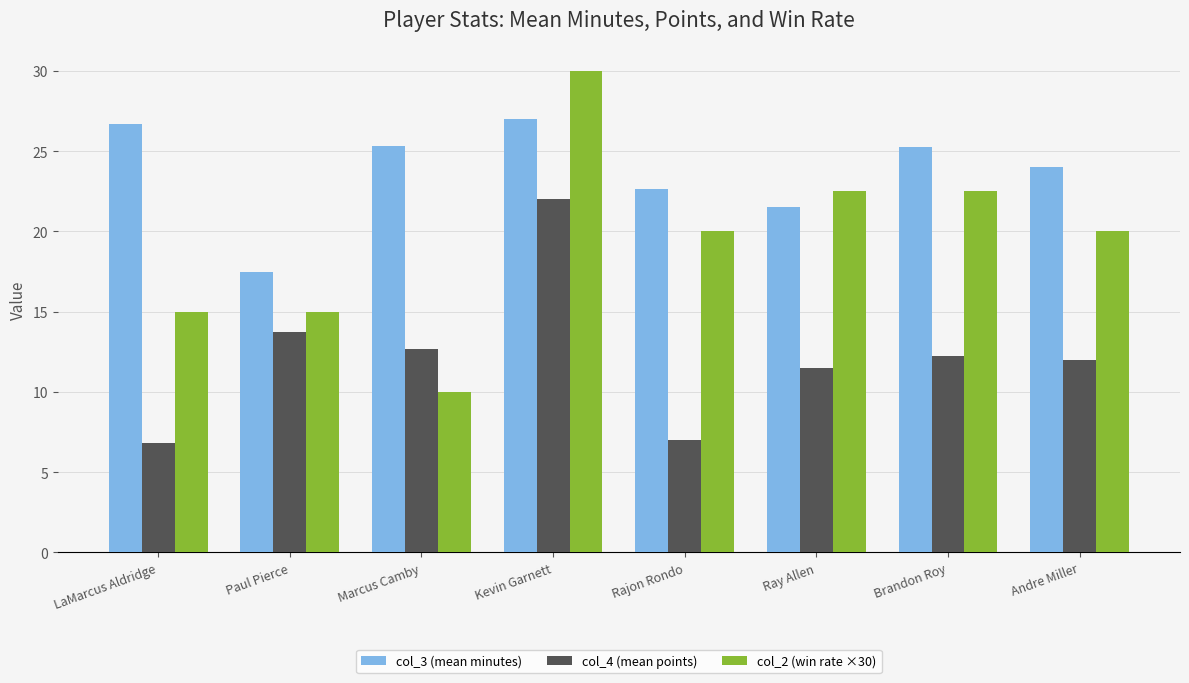

The value of col_3 (mean minutes) at Brandon Roy is 9.3. True or false?

False